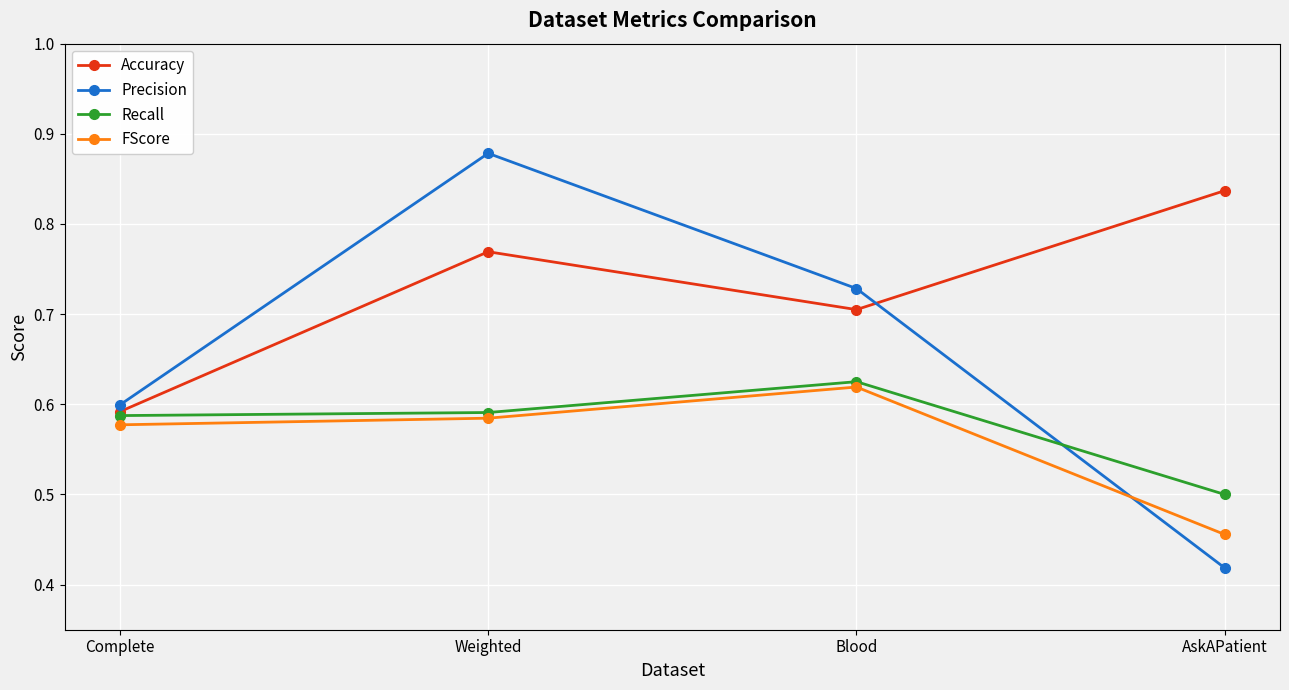

Does the chart have visible grid lines?

Yes